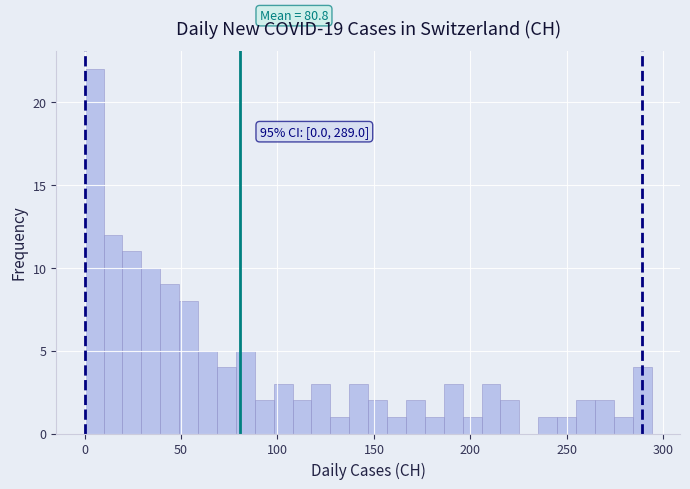

Around what value on the x-axis is the tallest bar? Give the approximate position of its centre, as read against the axis.

5